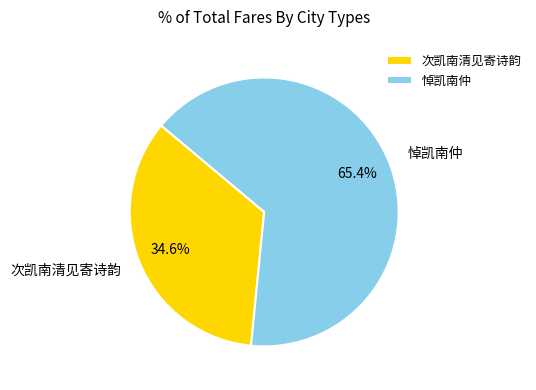

To the nearest percent, what is the average slice percentage?

50%